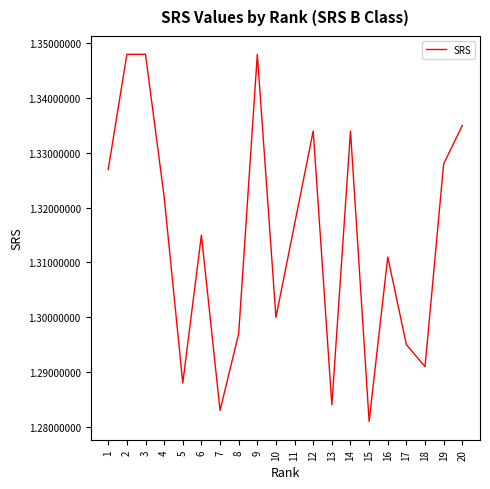

Where is the data nearest to the value 1?

15